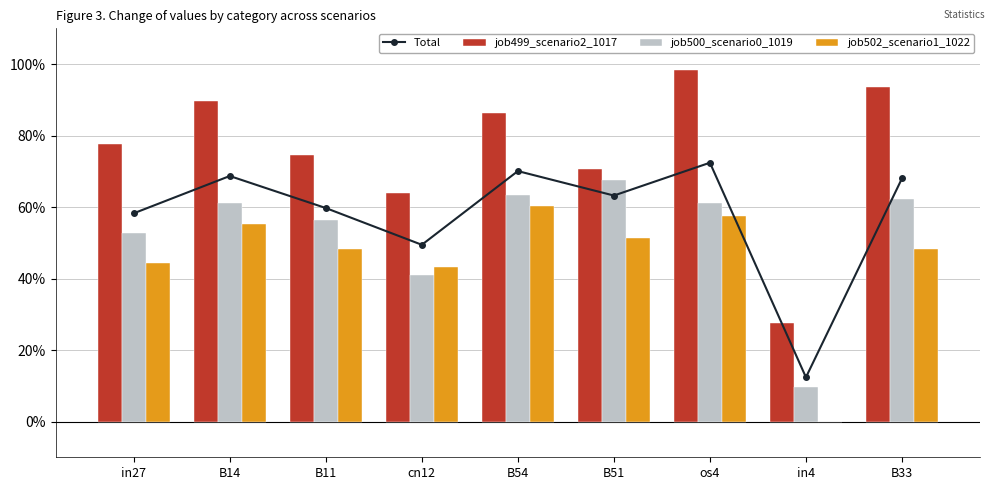

How many distinct data groups are displayed?

4